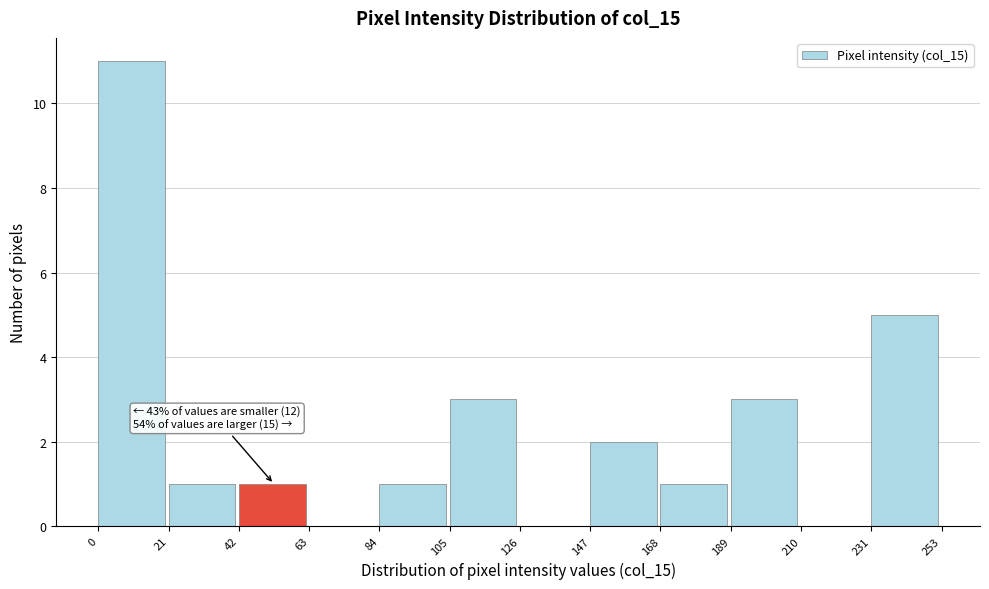

Which range on the x-axis has the tallest bar?

0 to 21